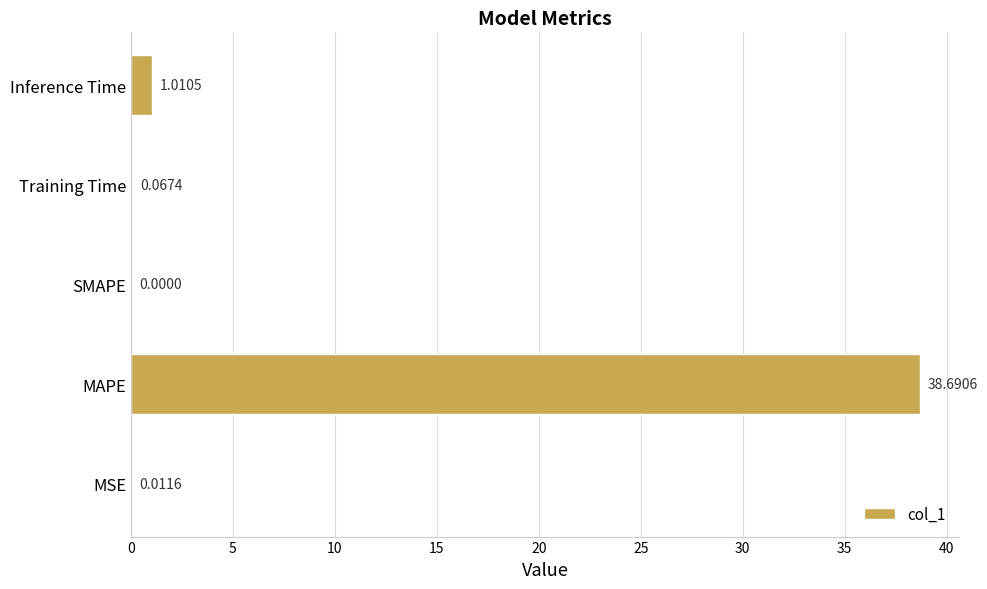

What is the greatest value displayed?

38.7